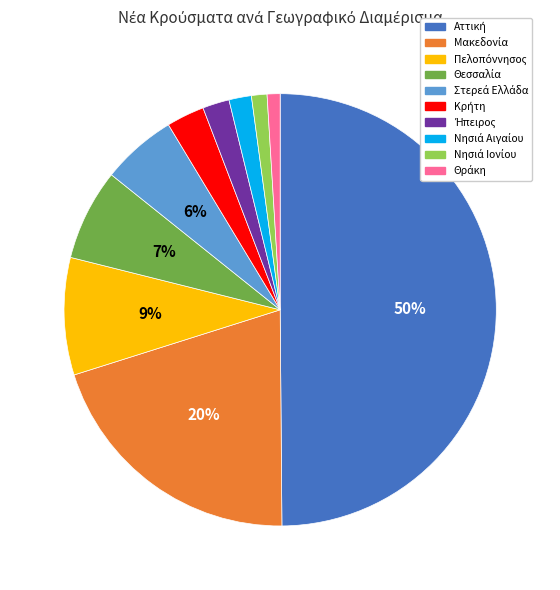

To the nearest percent, what is the difference between the largest and smallest slice percentages?

49%